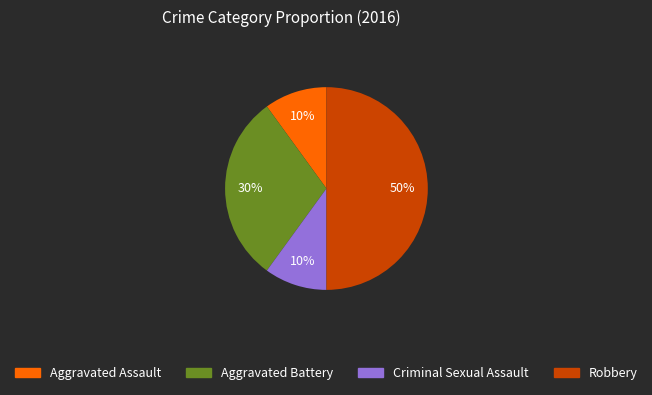

To the nearest percent, what percentage of the pie is Criminal Sexual Assault?

10%